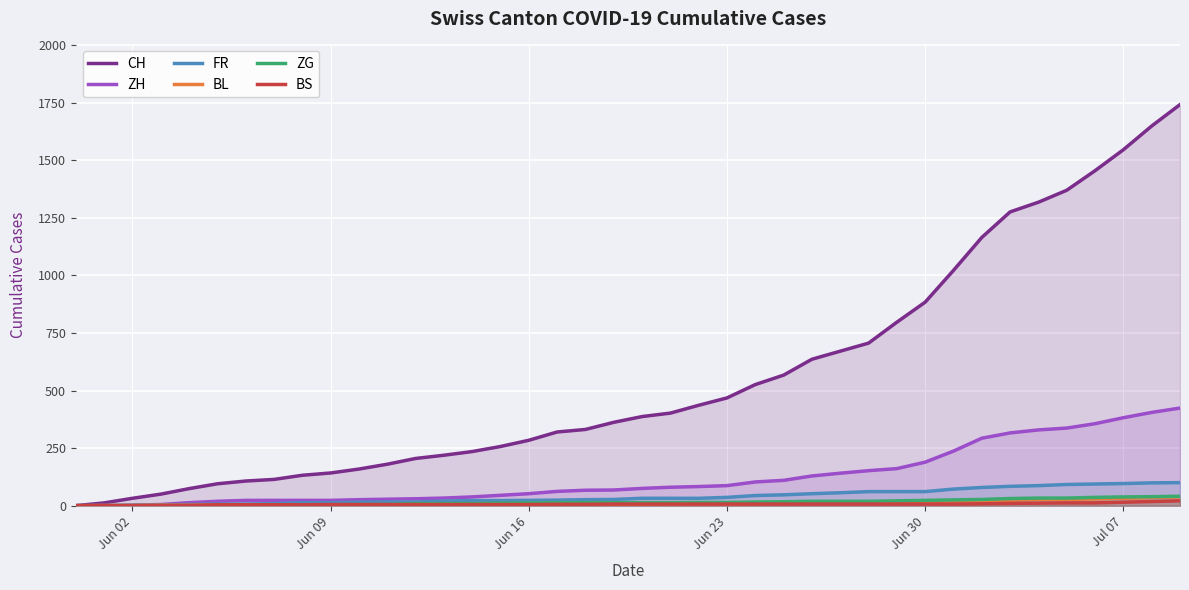

Count the number of data series in this chart.

6